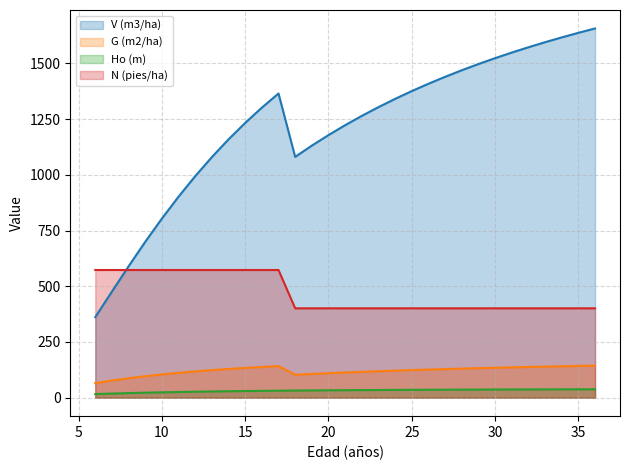

At how many categories does at least one series exceed 1144?

21